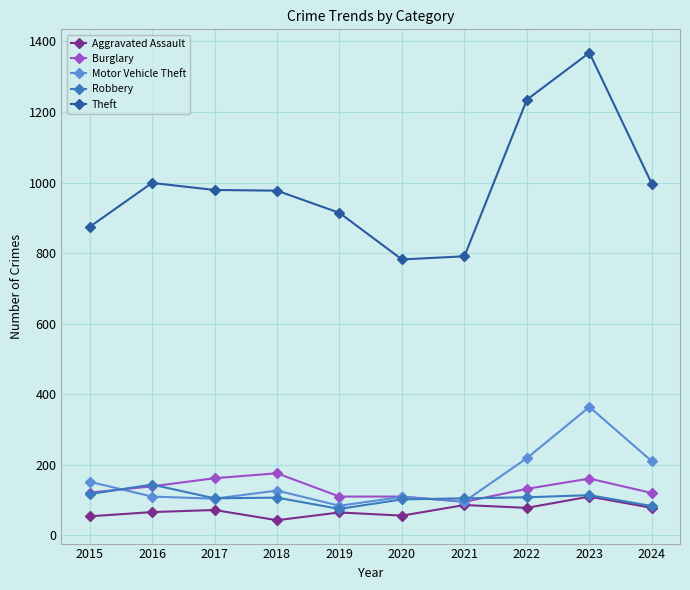

Is it true that Burglary equals 230 at 2022?

False